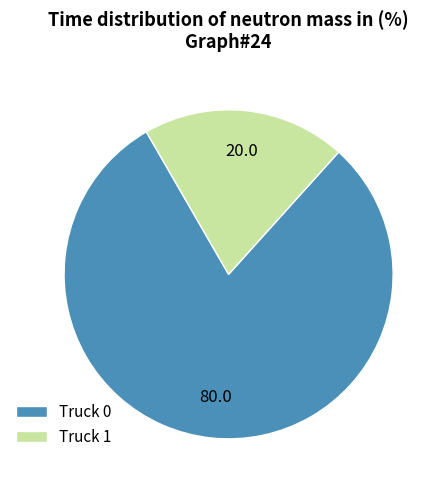

Combined, do Truck 1 and Truck 0 account for over 50%?

Yes